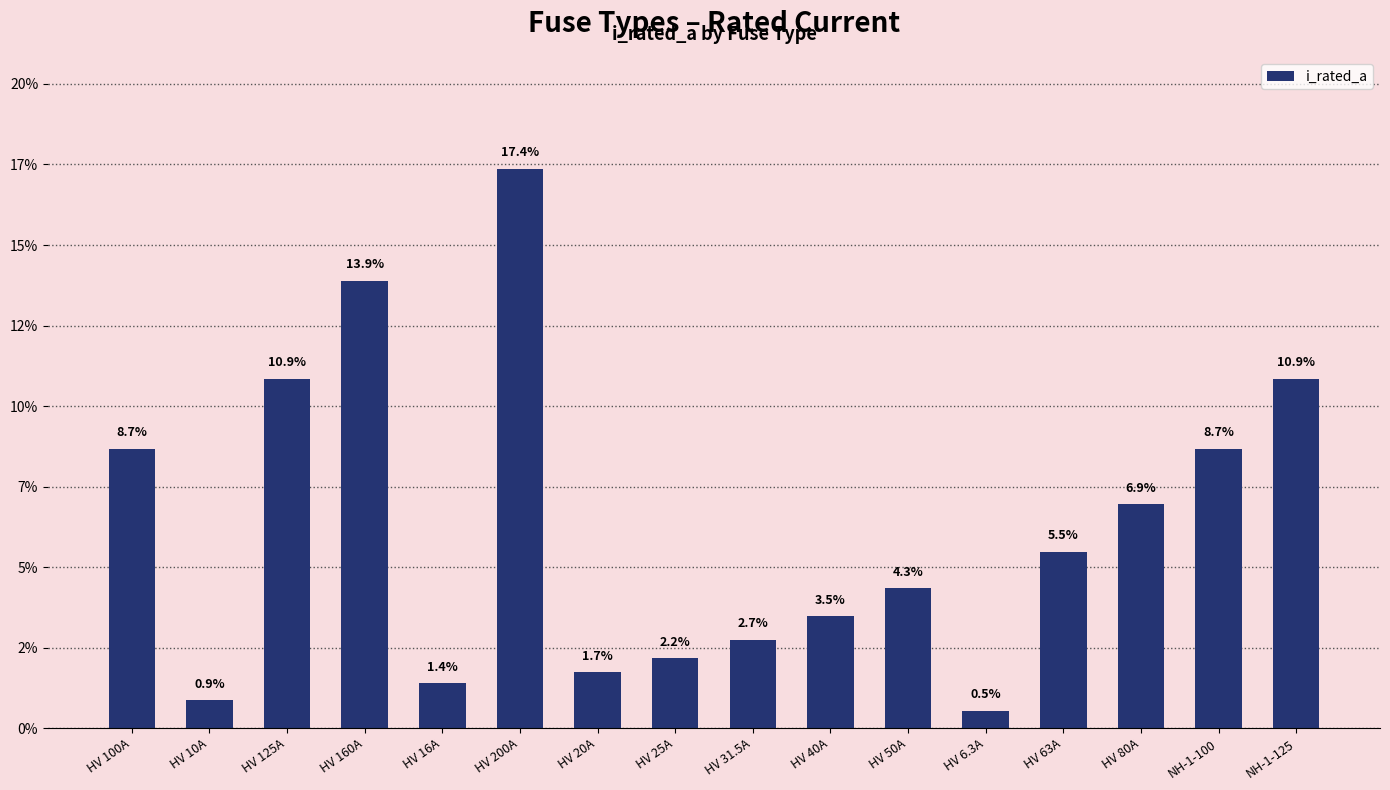

Are the bars horizontal?

No